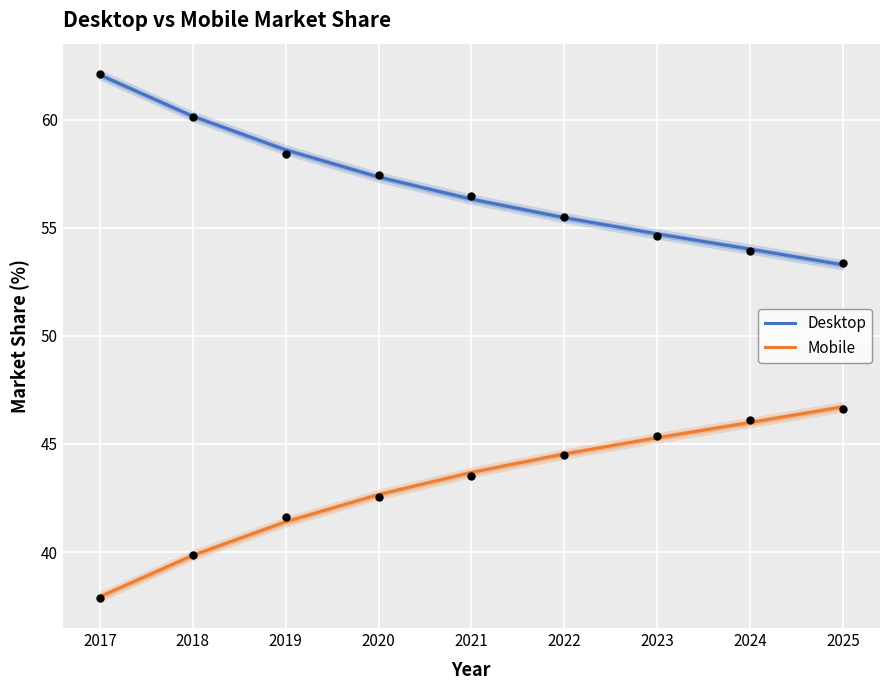

At how many categories does at least one series exceed 45?

9